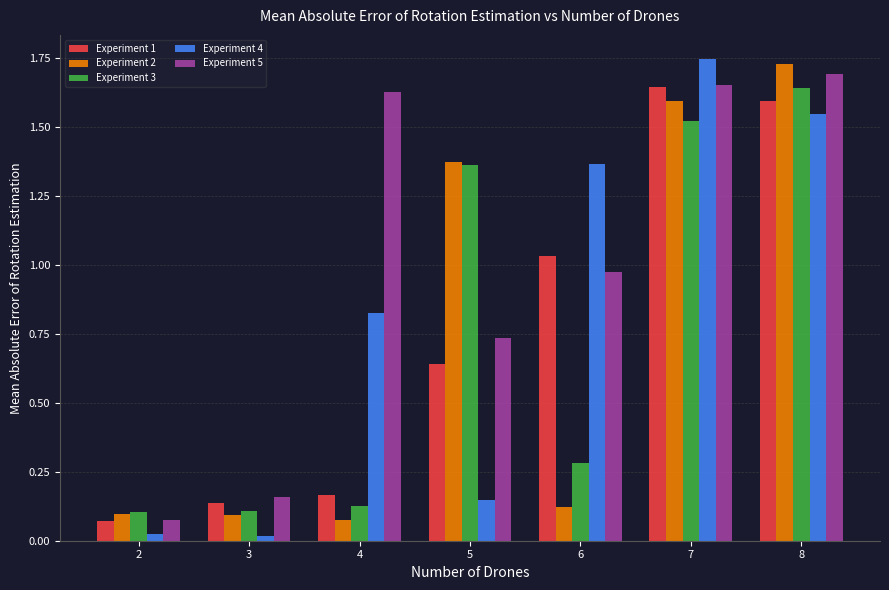

The value of Experiment 3 at 2 is 0.1. True or false?

True